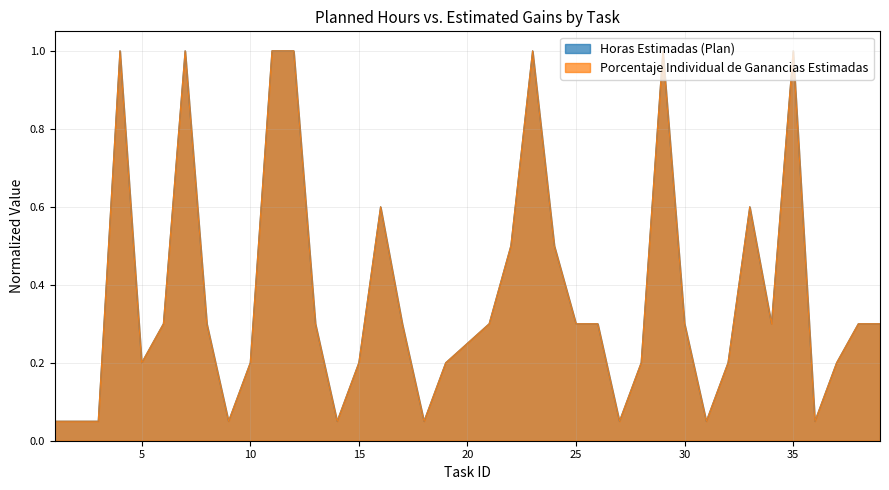

Reading right to left, extract all data points from this chart.

Horas Estimadas (Plan): 39=0.3	38=0.3	37=0.2	36=0.1	35=1.0	34=0.3	33=0.6	32=0.2	31=0.1	30=0.3	29=1.0	28=0.2	27=0.1	26=0.3	25=0.3	24=0.5	23=1.0	22=0.5	21=0.3	20=0.2	19=0.2	18=0.1	17=0.3	16=0.6	15=0.2	14=0.1	13=0.3	12=1.0	11=1.0	10=0.2	9=0.1	8=0.3	7=1.0	6=0.3	5=0.2	4=1.0	3=0.1	2=0.1	1=0.1
Porcentaje Individual de Ganancias Estimadas: 39=0.3	38=0.3	37=0.2	36=0.0	35=1.0	34=0.3	33=0.6	32=0.2	31=0.0	30=0.3	29=1.0	28=0.2	27=0.0	26=0.3	25=0.3	24=0.5	23=1.0	22=0.5	21=0.3	20=0.2	19=0.2	18=0.0	17=0.3	16=0.6	15=0.2	14=0.0	13=0.3	12=1.0	11=1.0	10=0.2	9=0.0	8=0.3	7=1.0	6=0.3	5=0.2	4=1.0	3=0.0	2=0.0	1=0.0